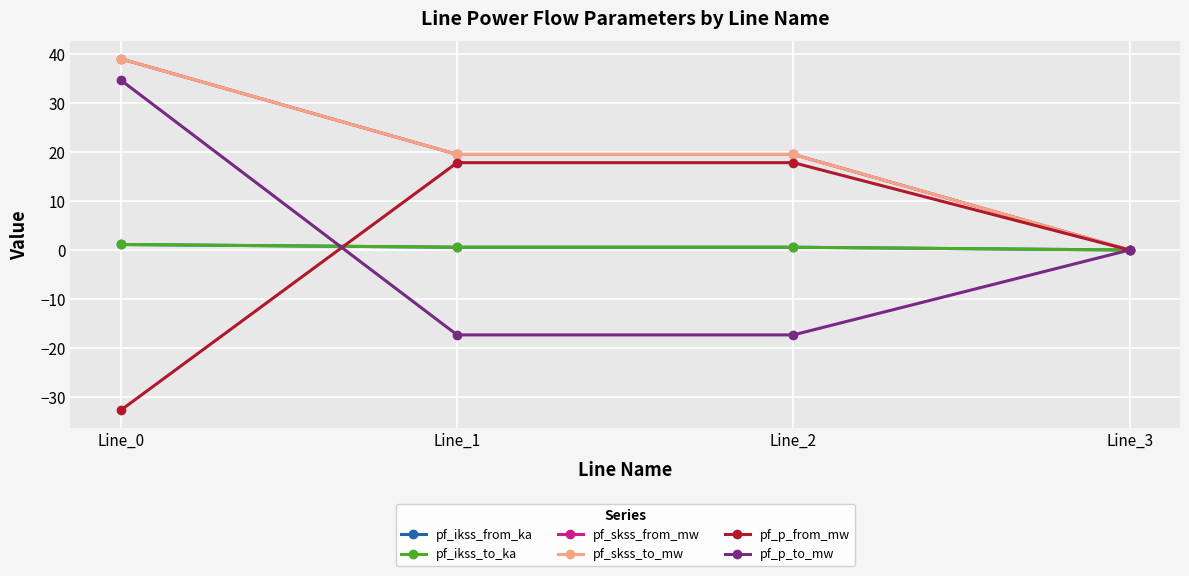

Is this an area chart (filled region under the line)?

No